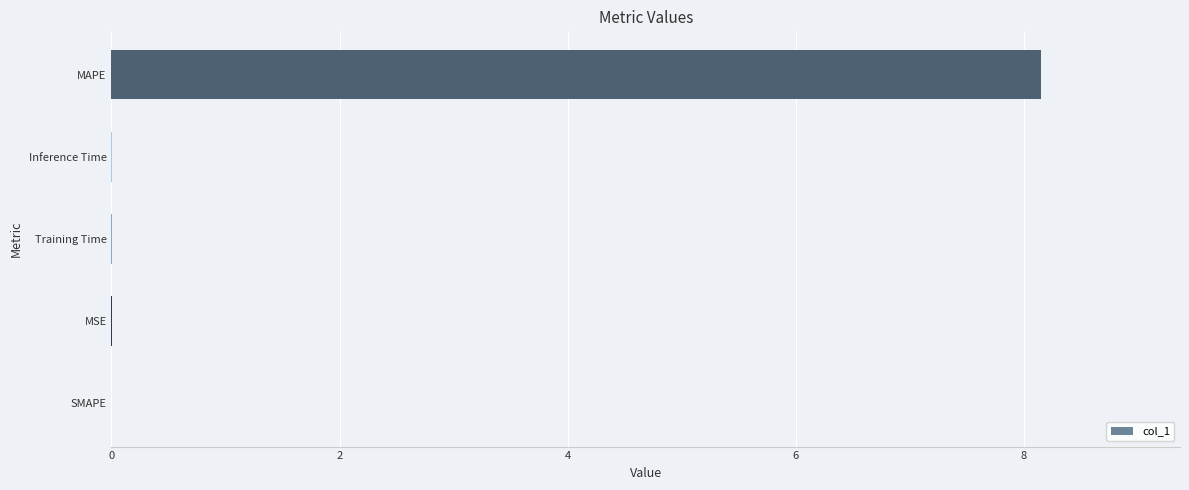

What is the change in value from SMAPE to MAPE?

+8.1